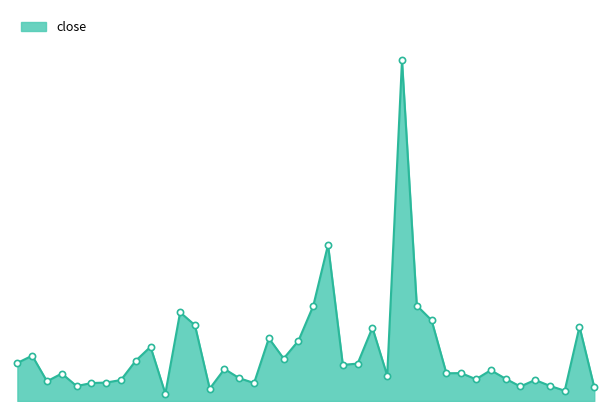

Does the chart have visible grid lines?

No